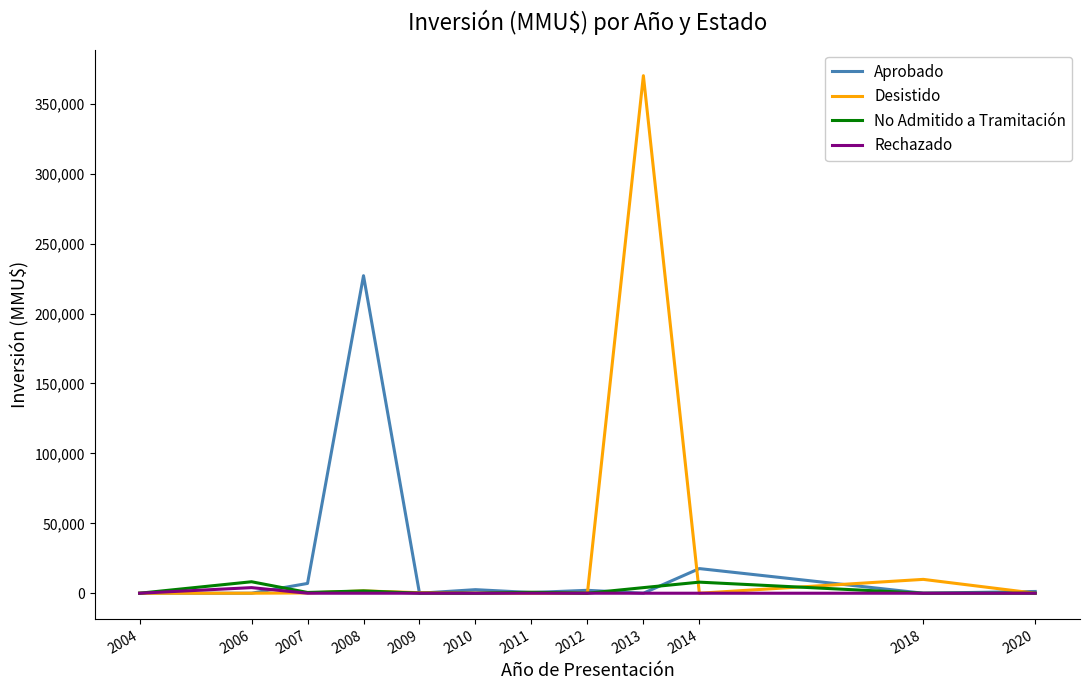

Which series has the largest range (max minus min)?

Desistido